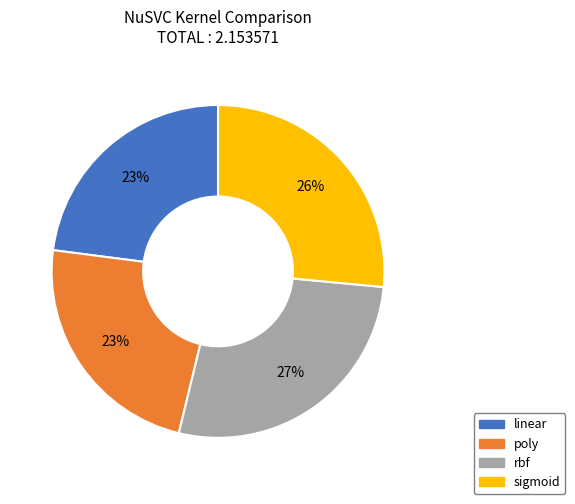

To the nearest percent, what is the difference between the largest and smallest slice percentages?

4%